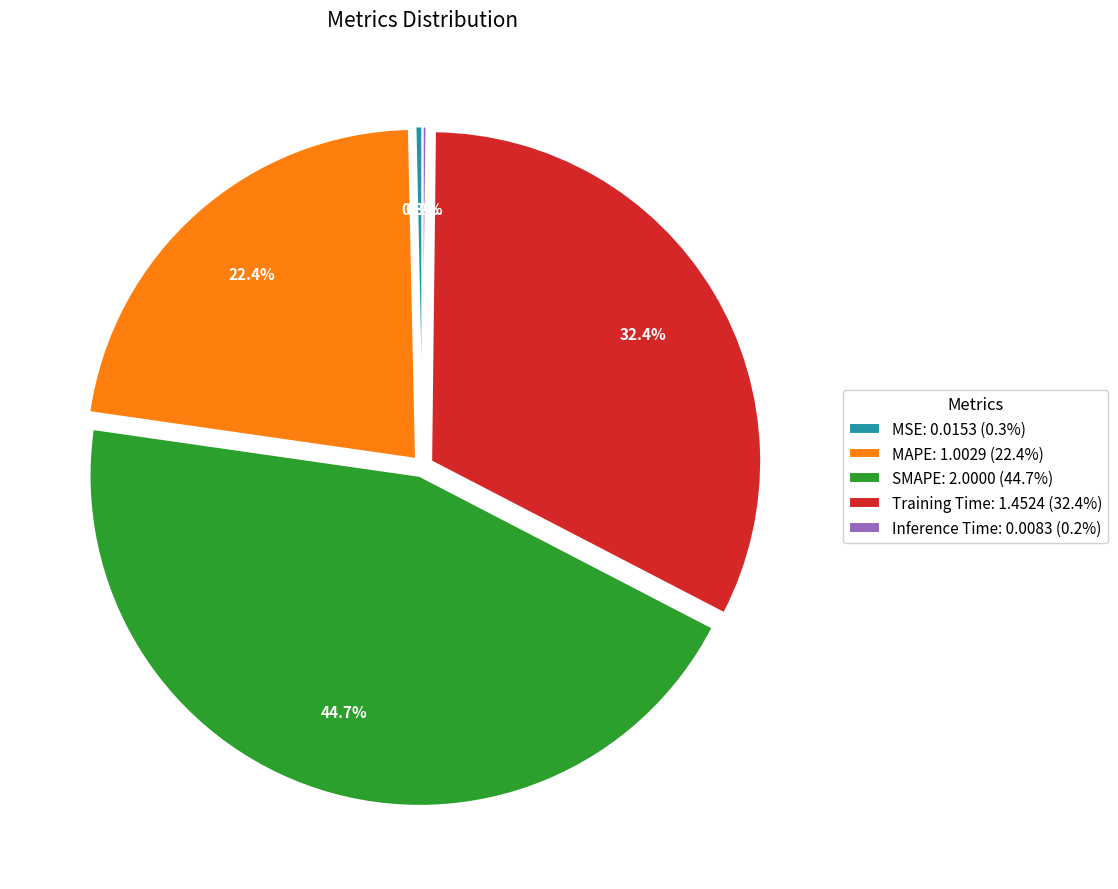

Between MSE and MAPE, which is larger?

MAPE